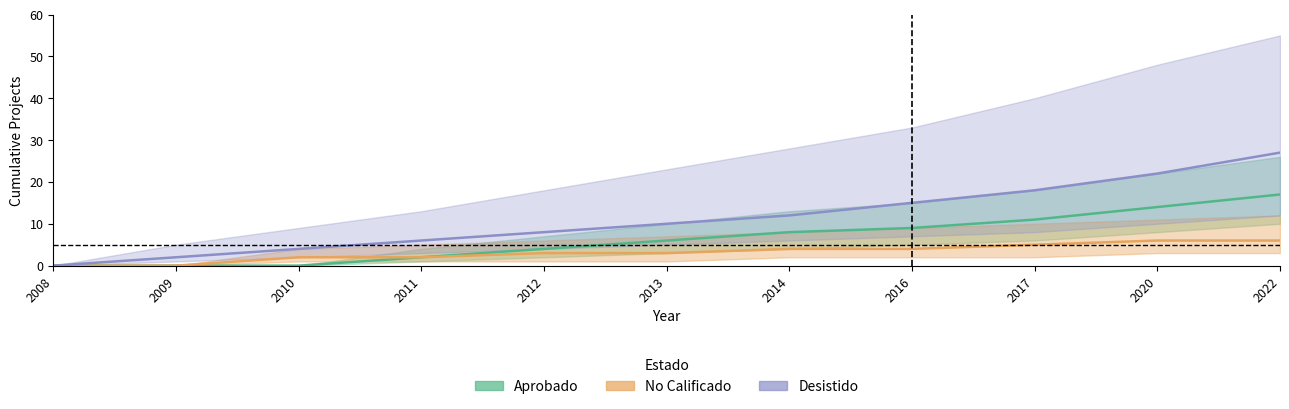

At which label does Desistido first exceed 10?

2014